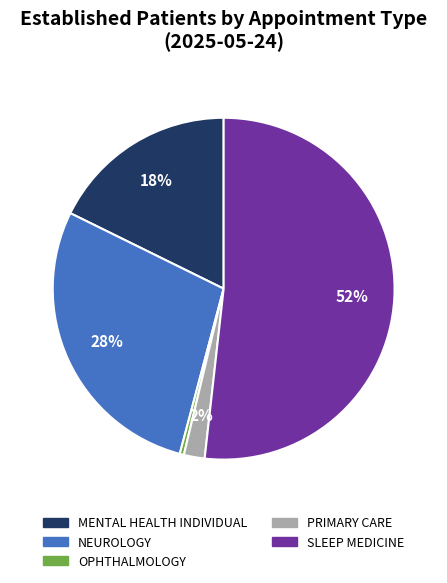

To the nearest percent, what is the average slice percentage?

20%